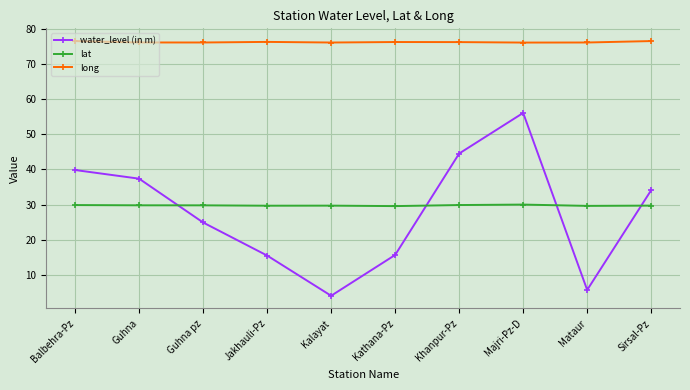

What is the sum of all long values?

763.8